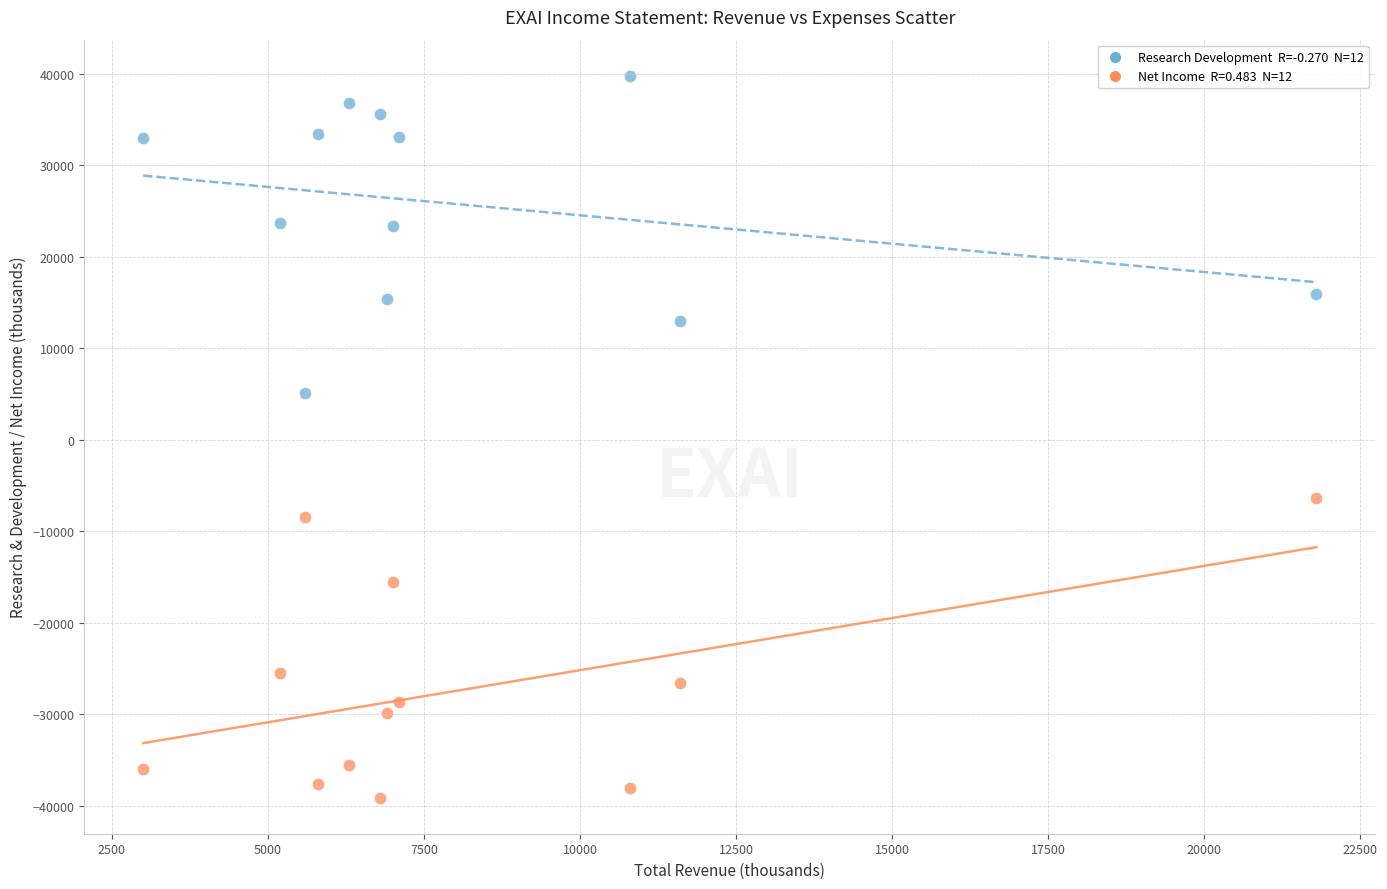

Across all data points, what is the range of Y values (max minus min)?

78900